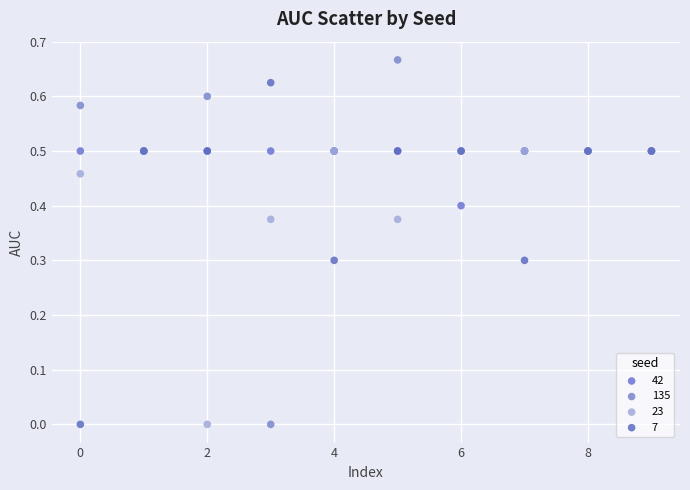

Which series reaches the maximum Y coordinate?

135